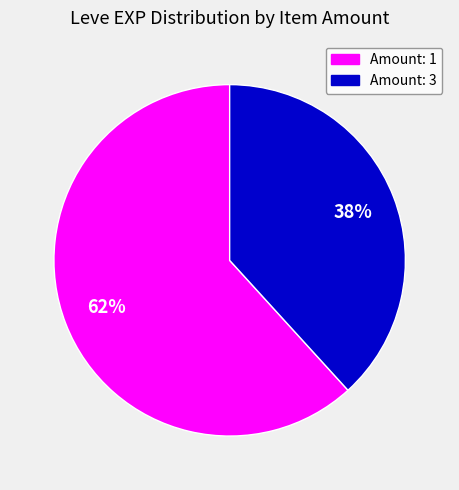

What percentage is the Amount: 1 slice, to the nearest percent?

62%